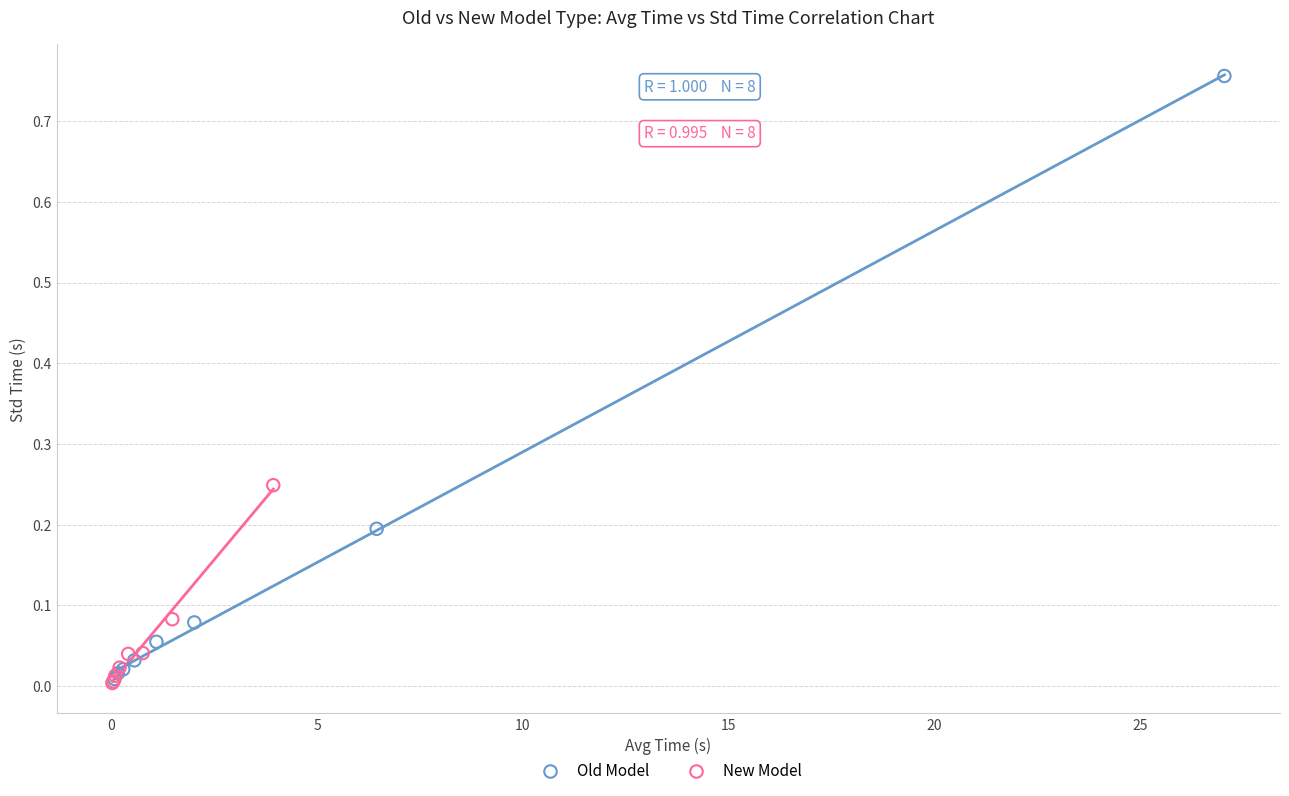

Which series reaches the maximum Y coordinate?

Old Model